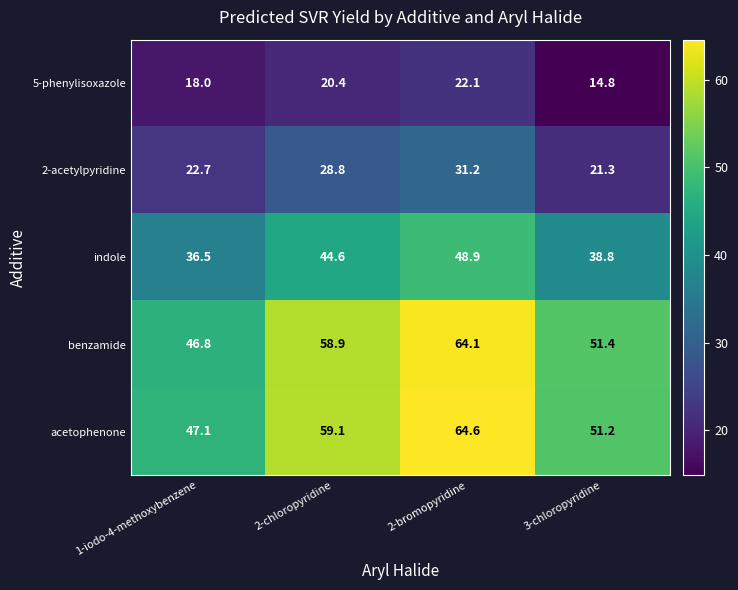

At how many categories does at least one series exceed 32?

4